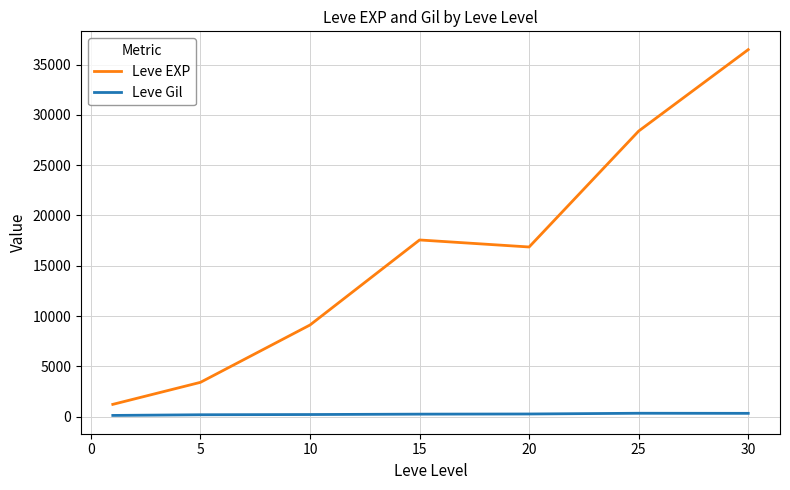

True or false: Leve Gil and Leve EXP intersect in this chart.

False